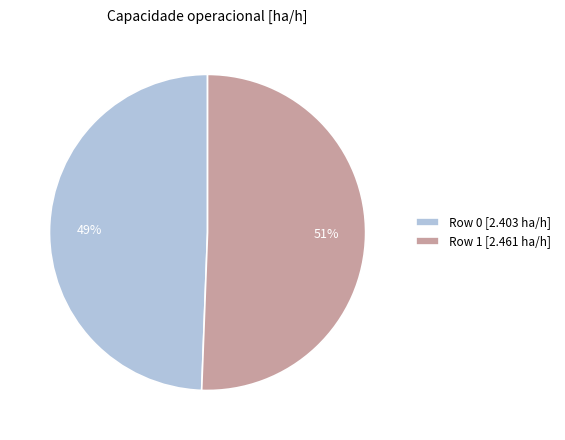

Rank the categories by value from highest to lowest.

Row 1, Row 0